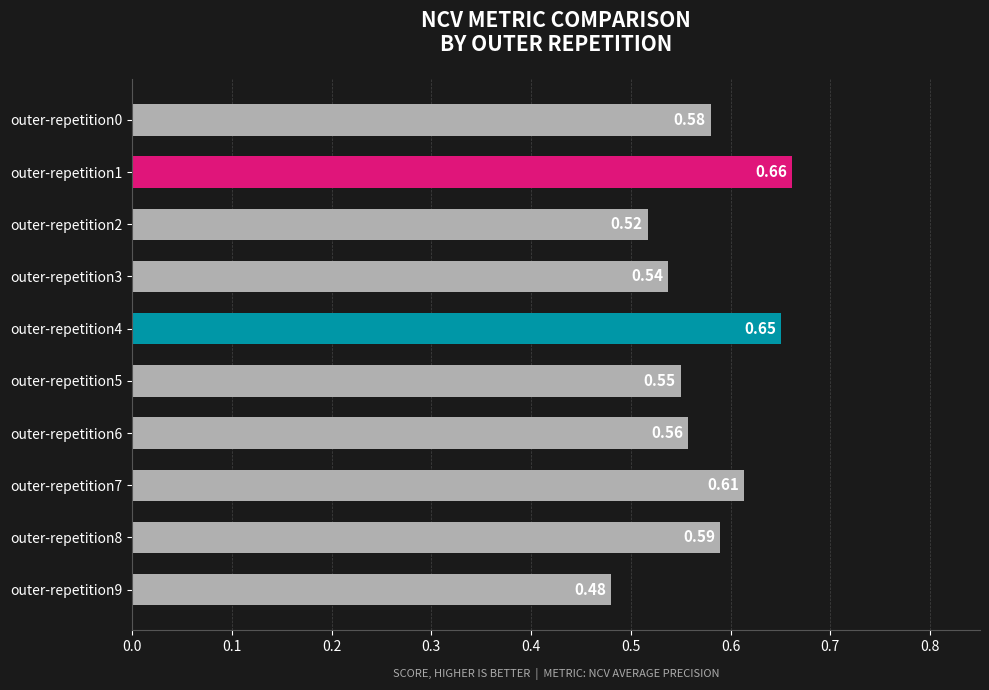

Between outer-repetition1 and outer-repetition8, which is larger?

outer-repetition1